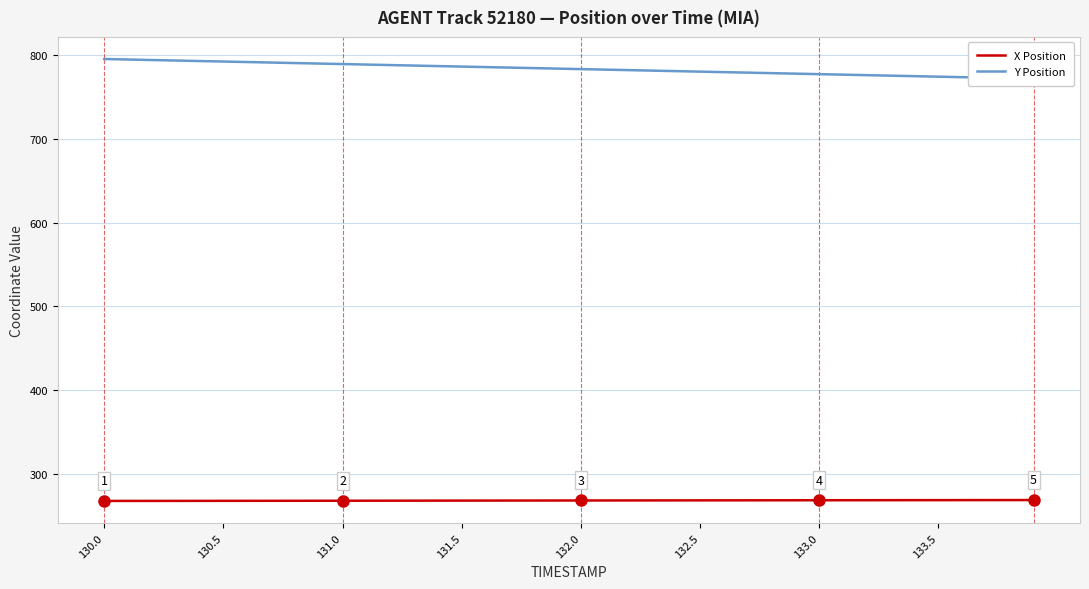

At which category does the chart reach its peak across all series?

130.0